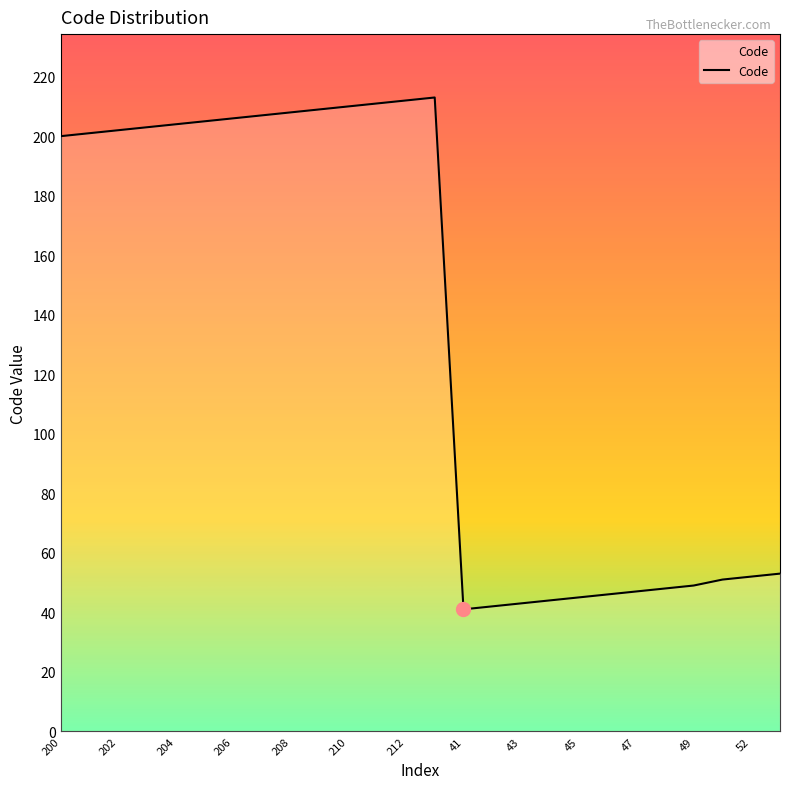

Reading left to right, list all the values displayed in this chart.

200	201	202	203	204	205	206	207	208	209	210	211	212	213	41	42	43	44	45	46	47	48	49	51	52	53